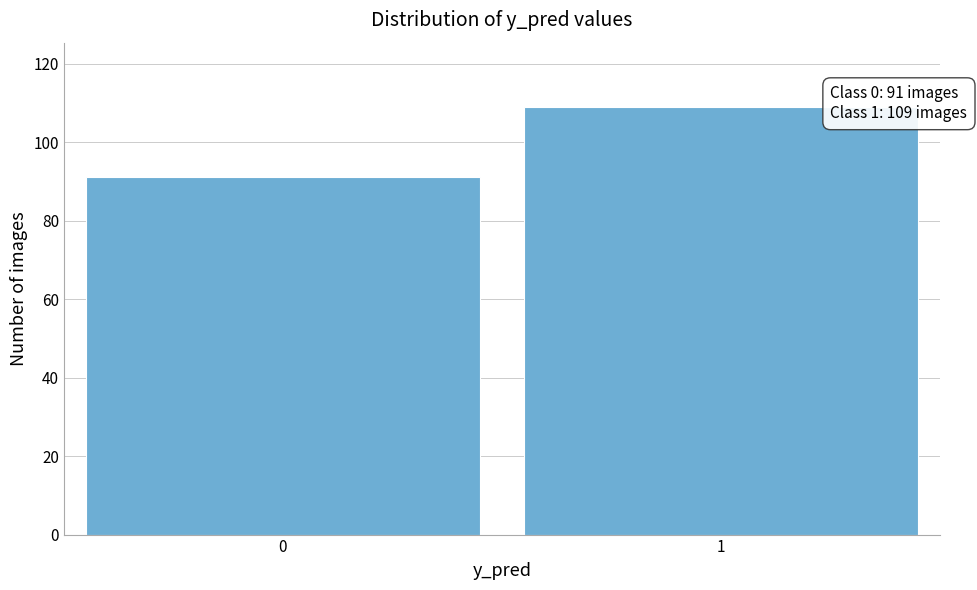

Reading left to right, what are all the values shown in this chart?

0=91	1=109